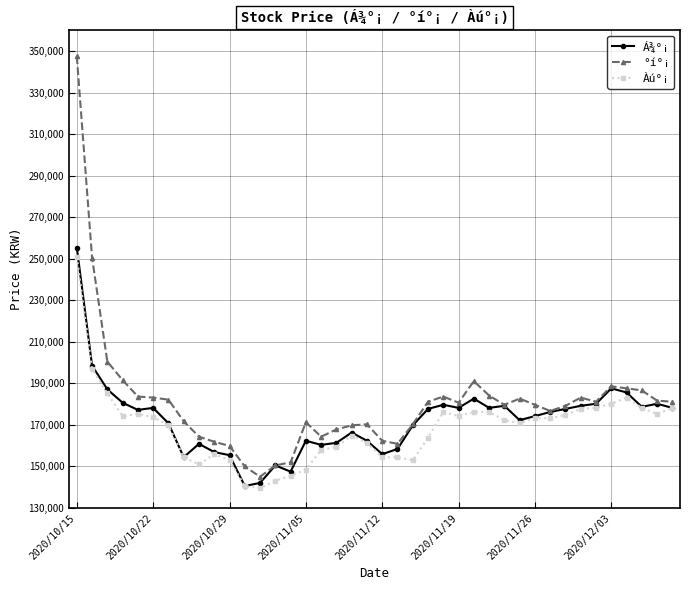

What are all the series names shown in the legend?

Á¾°¡, °í°¡, Àú°¡